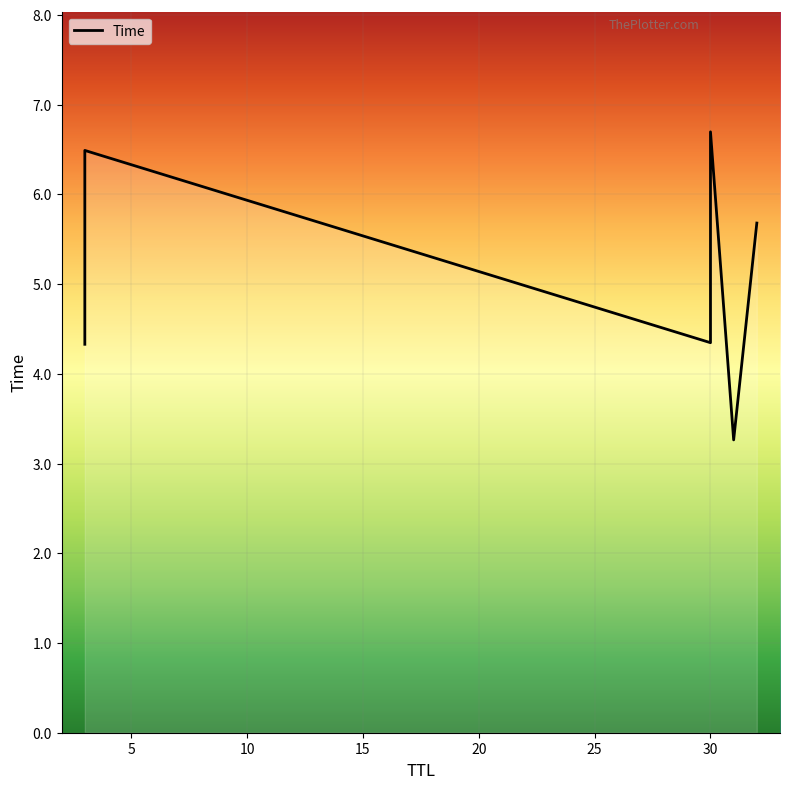

Which category has the highest value across all series?

30